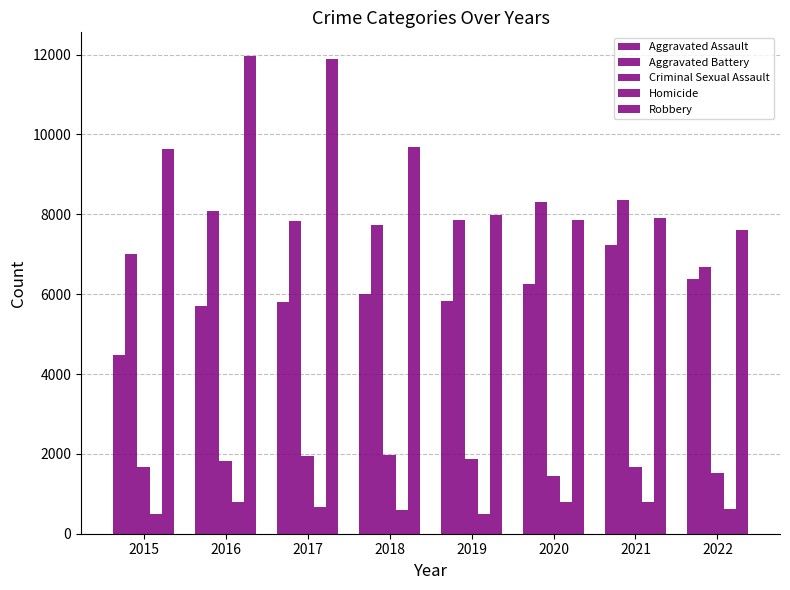

At which label is Robbery closest to 9786?

2018